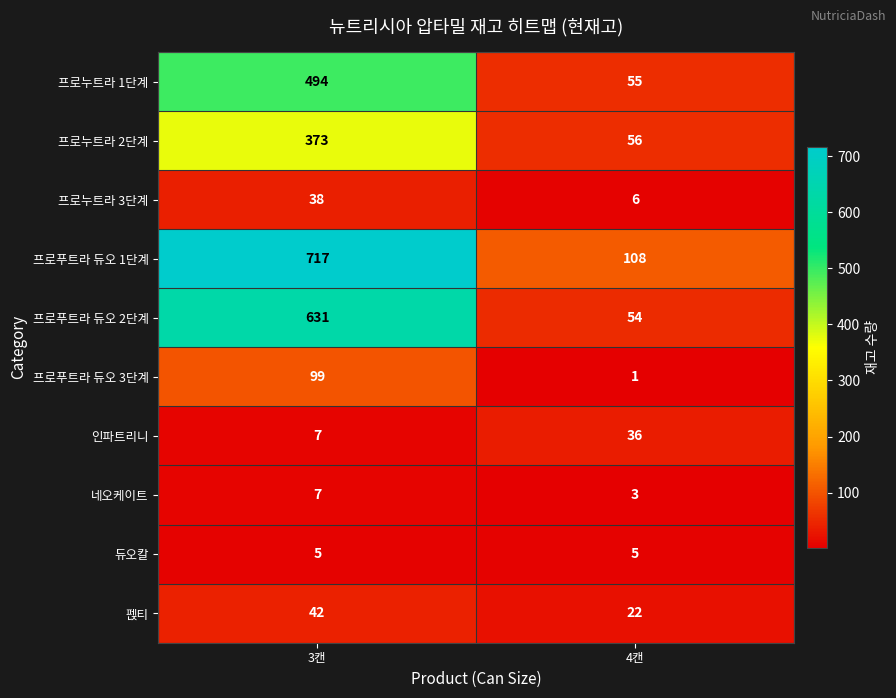

Reading left to right, what are all the values shown in this chart?

프로누트라 1단계: 3캔=494	4캔=55
프로누트라 2단계: 3캔=373	4캔=56
프로누트라 3단계: 3캔=38	4캔=6
프로푸트라 듀오 1단계: 3캔=717	4캔=108
프로푸트라 듀오 2단계: 3캔=631	4캔=54
프로푸트라 듀오 3단계: 3캔=99	4캔=1
인파트리니: 3캔=7	4캔=36
네오케이트: 3캔=7	4캔=3
듀오칼: 3캔=5	4캔=5
펝티: 3캔=42	4캔=22